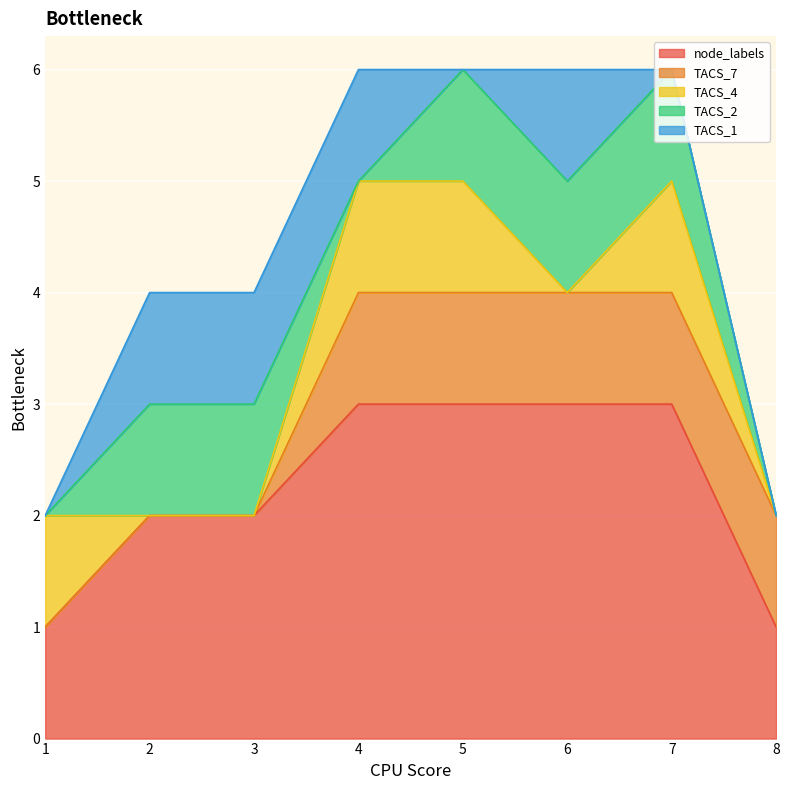

What are all the series names shown in the legend?

node_labels, TACS_7, TACS_4, TACS_2, TACS_1